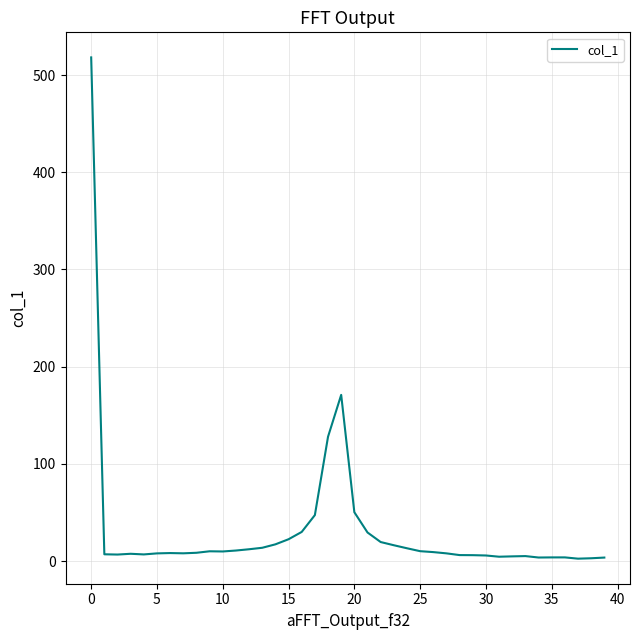

What is the greatest value displayed?

518.2